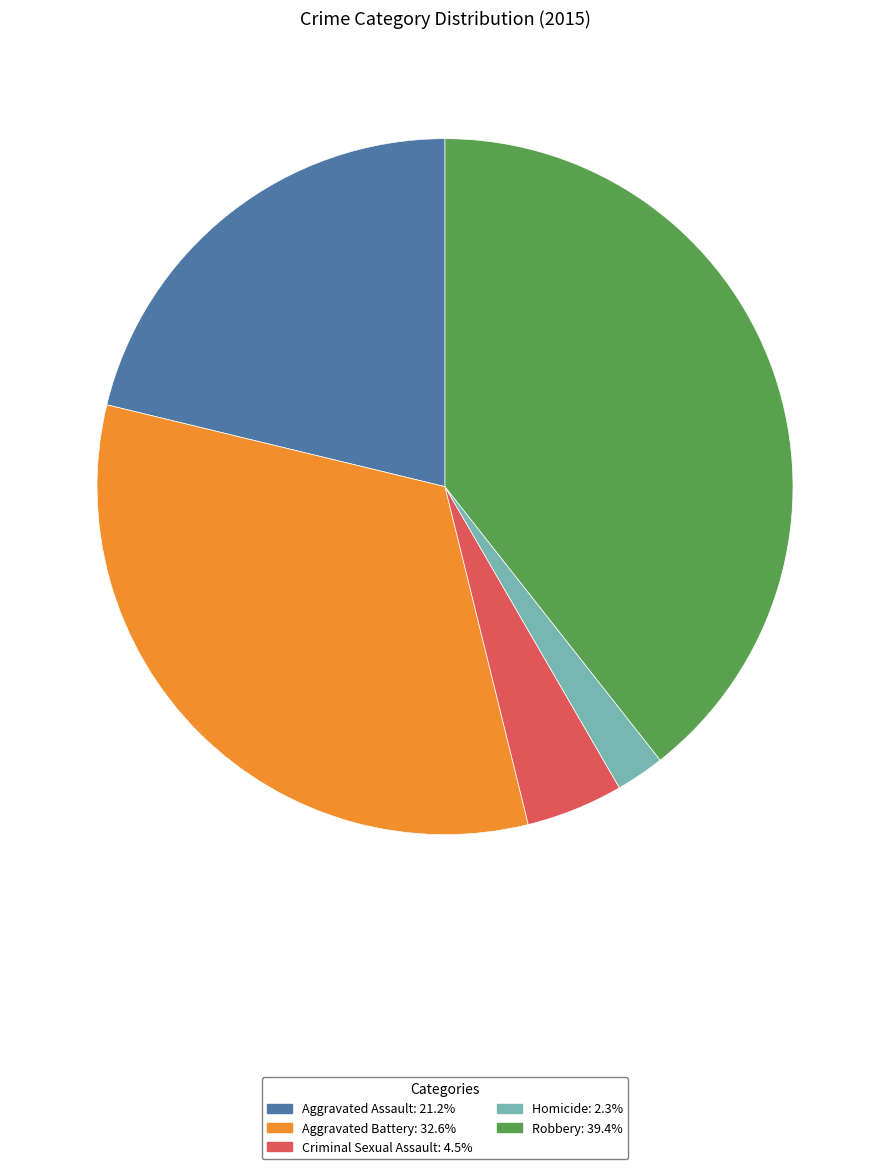

Which category has the smallest portion of the pie?

Homicide